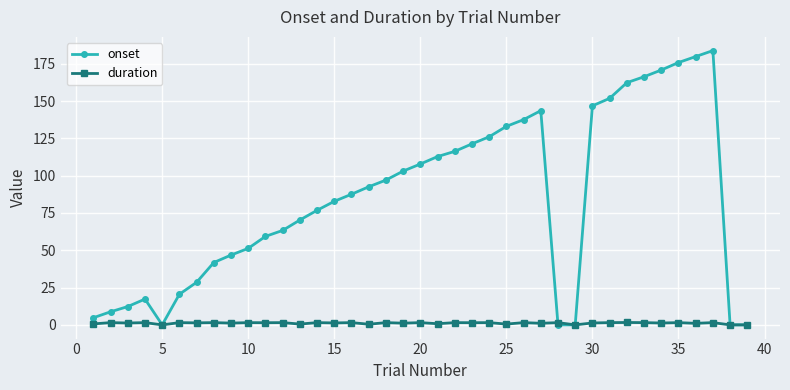

What is the average value of the onset series?

84.6